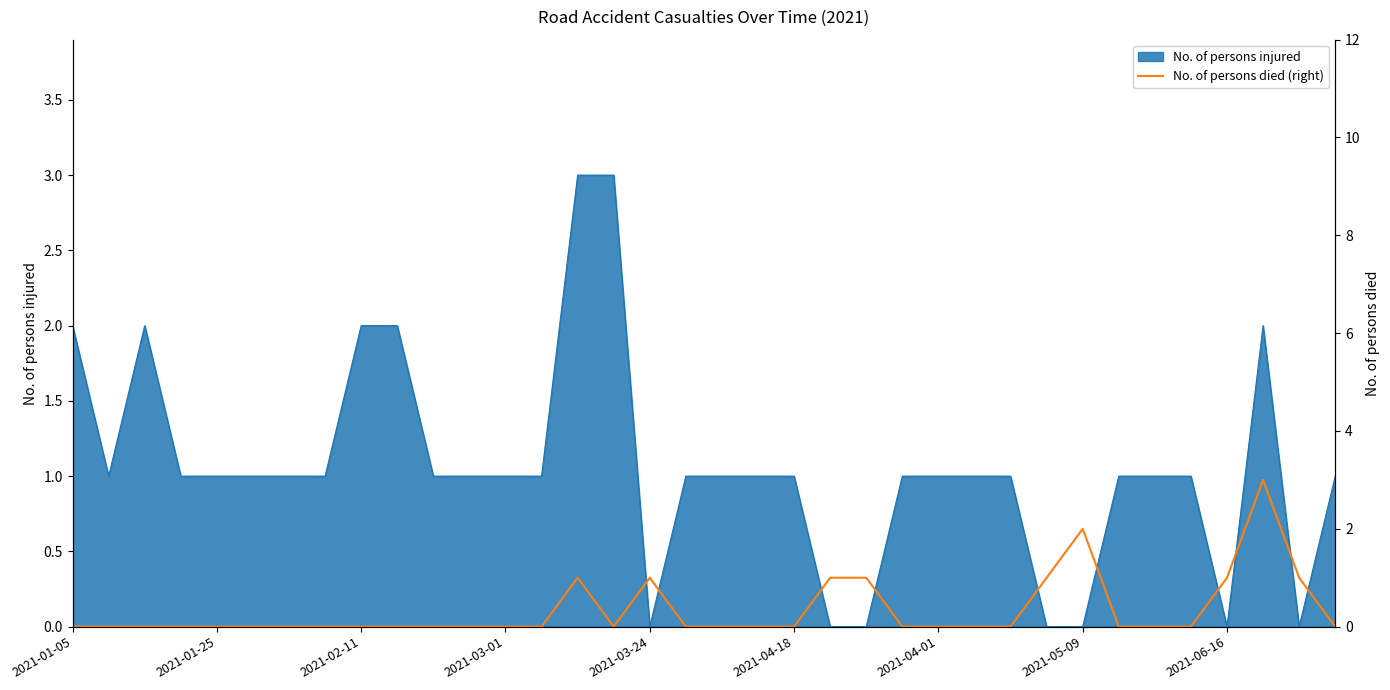

Is it true that No. of persons injured equals 1 at 2021-04-18?

True